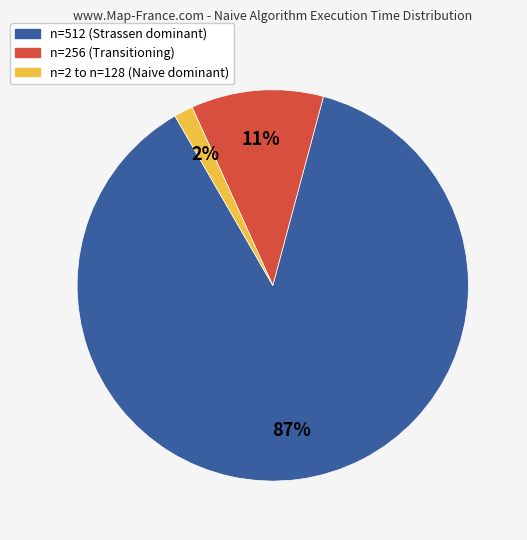

Is there any slice that represents more than half of the pie?

Yes